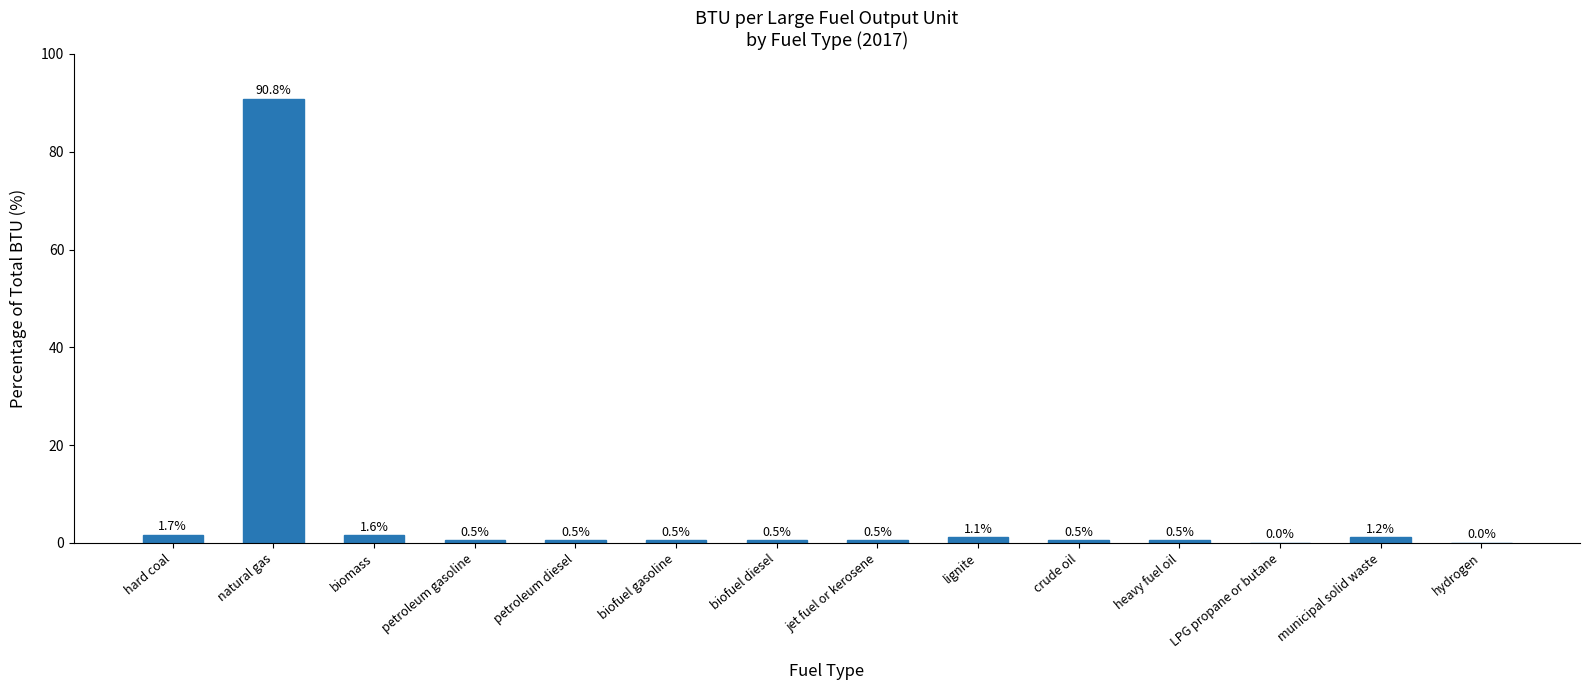

What is the change in value from petroleum gasoline to LPG propane or butane?

-0.5